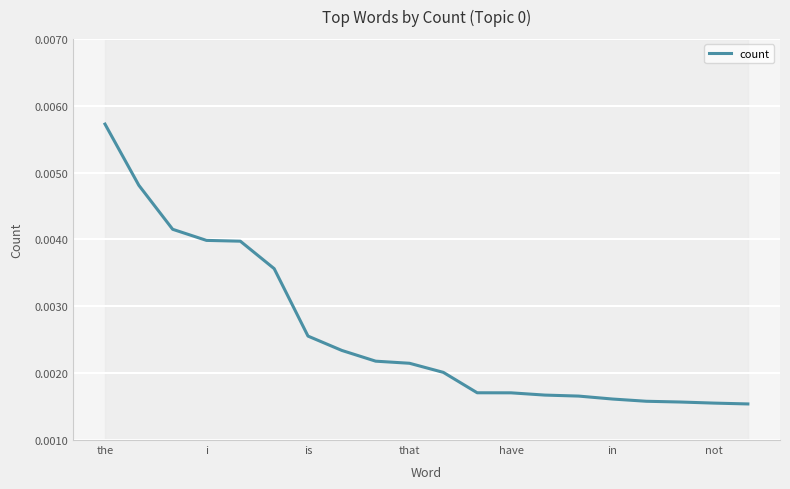

List the labels in order of value, smallest first.

19, 18, 17, 16, 15, 14, 13, 12, 11, 10, 9, 8, 7, not, in, have, that, is, i, the